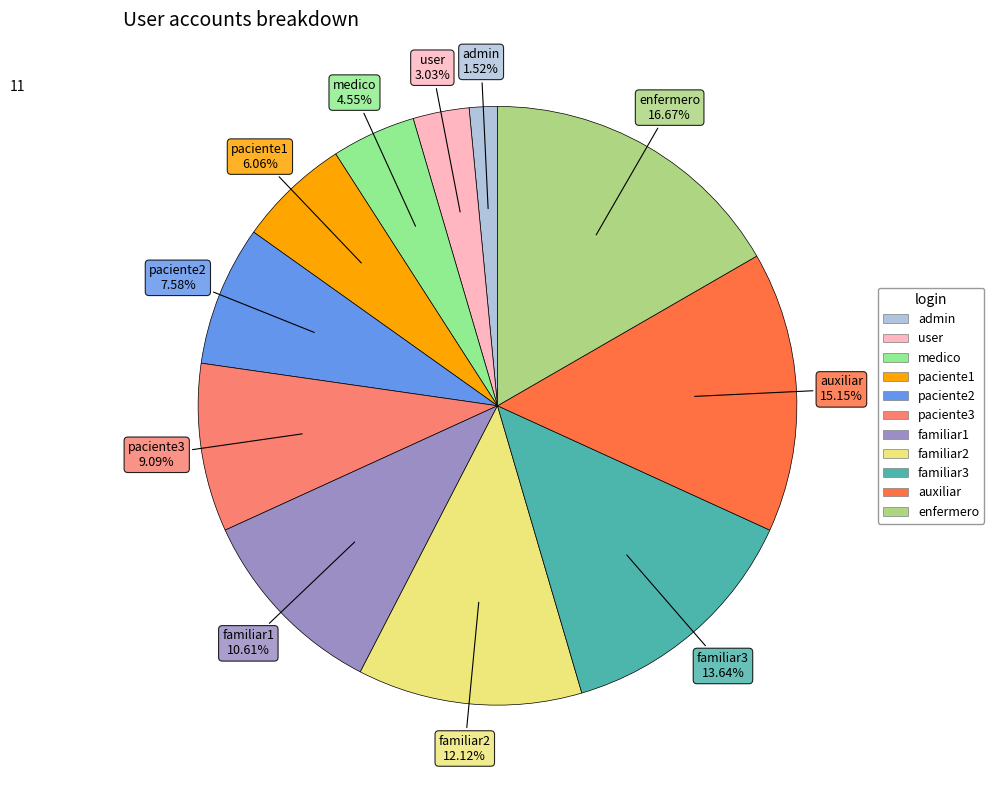

Between familiar3 and user, which is larger?

familiar3